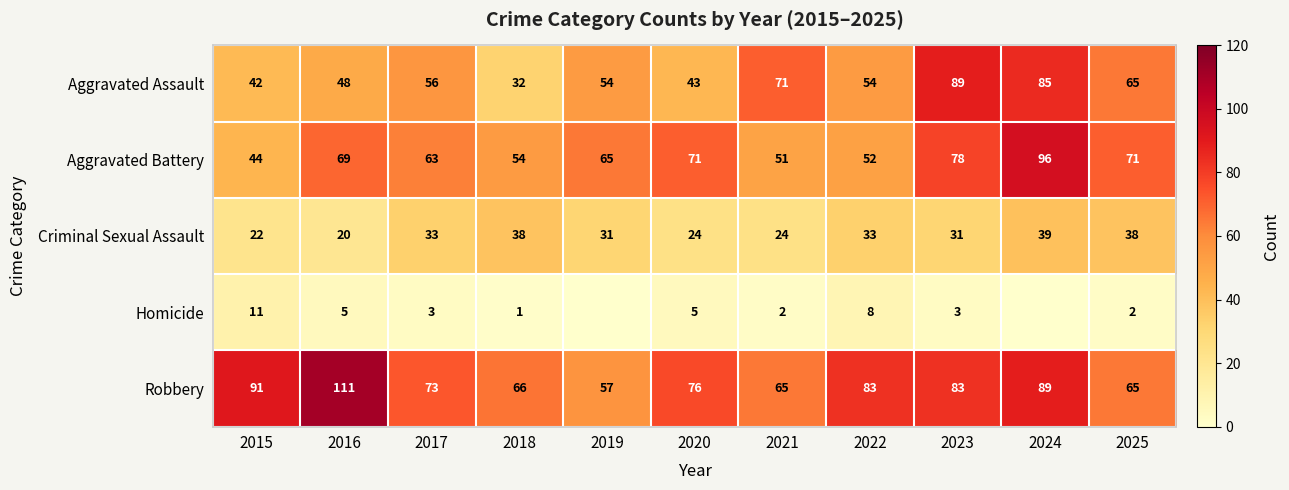

What is the average value of the Aggravated Assault series?

58